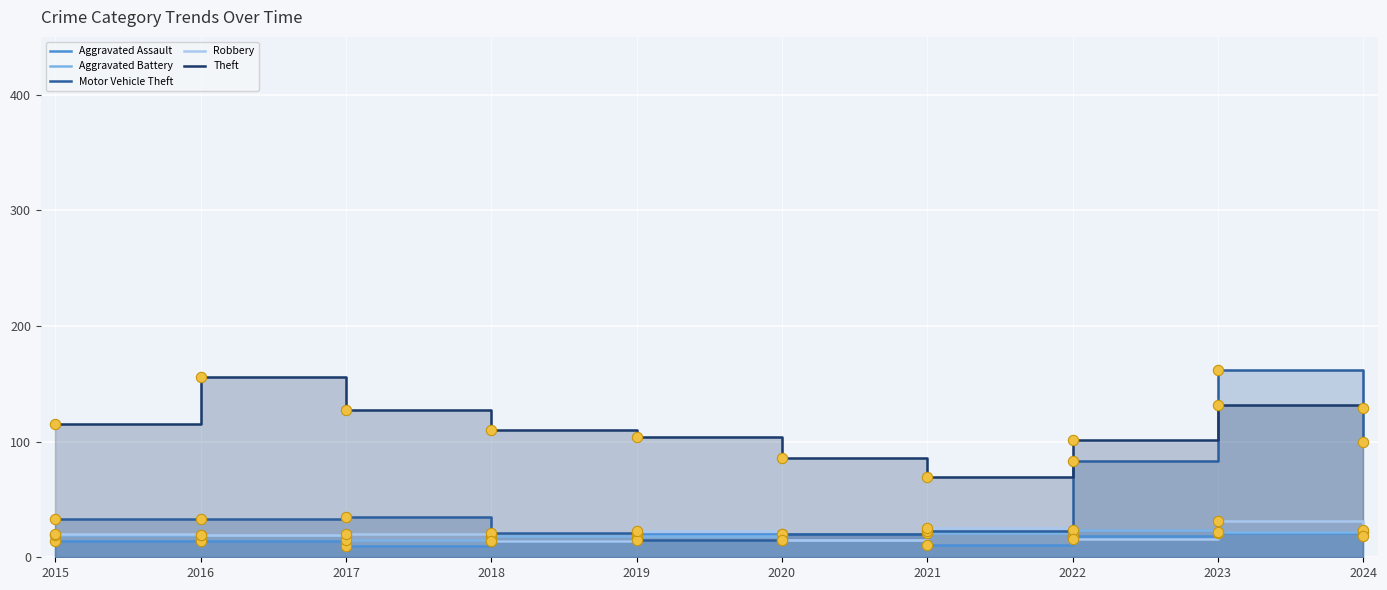

Which series contains the highest Y value?

Motor Vehicle Theft